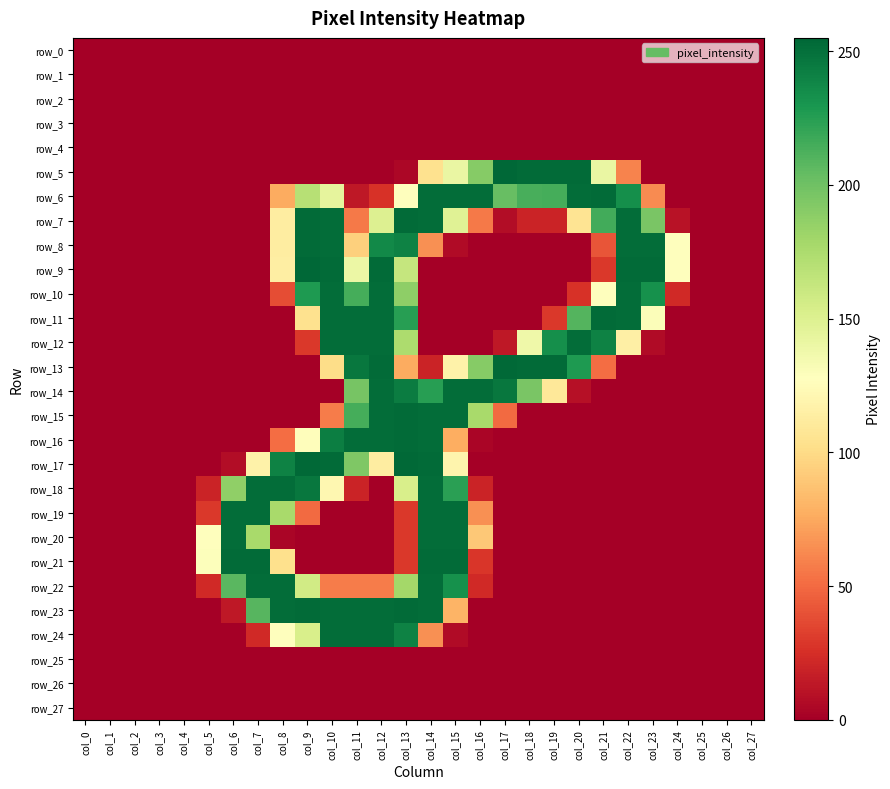

Reading left to right, list all the values displayed in this chart.

row_0: col_0=0	col_1=0	col_2=0	col_3=0	col_4=0	col_5=0	col_6=0	col_7=0	col_8=0	col_9=0	col_10=0	col_11=0	col_12=0	col_13=0	col_14=0	col_15=0	col_16=0	col_17=0	col_18=0	col_19=0	col_20=0	col_21=0	col_22=0	col_23=0	col_24=0	col_25=0	col_26=0	col_27=0
row_1: col_0=0	col_1=0	col_2=0	col_3=0	col_4=0	col_5=0	col_6=0	col_7=0	col_8=0	col_9=0	col_10=0	col_11=0	col_12=0	col_13=0	col_14=0	col_15=0	col_16=0	col_17=0	col_18=0	col_19=0	col_20=0	col_21=0	col_22=0	col_23=0	col_24=0	col_25=0	col_26=0	col_27=0
row_2: col_0=0	col_1=0	col_2=0	col_3=0	col_4=0	col_5=0	col_6=0	col_7=0	col_8=0	col_9=0	col_10=0	col_11=0	col_12=0	col_13=0	col_14=0	col_15=0	col_16=0	col_17=0	col_18=0	col_19=0	col_20=0	col_21=0	col_22=0	col_23=0	col_24=0	col_25=0	col_26=0	col_27=0
row_3: col_0=0	col_1=0	col_2=0	col_3=0	col_4=0	col_5=0	col_6=0	col_7=0	col_8=0	col_9=0	col_10=0	col_11=0	col_12=0	col_13=0	col_14=0	col_15=0	col_16=0	col_17=0	col_18=0	col_19=0	col_20=0	col_21=0	col_22=0	col_23=0	col_24=0	col_25=0	col_26=0	col_27=0
row_4: col_0=0	col_1=0	col_2=0	col_3=0	col_4=0	col_5=0	col_6=0	col_7=0	col_8=0	col_9=0	col_10=0	col_11=0	col_12=0	col_13=0	col_14=0	col_15=0	col_16=0	col_17=0	col_18=0	col_19=0	col_20=0	col_21=0	col_22=0	col_23=0	col_24=0	col_25=0	col_26=0	col_27=0
row_5: col_0=0	col_1=0	col_2=0	col_3=0	col_4=0	col_5=0	col_6=0	col_7=0	col_8=0	col_9=0	col_10=0	col_11=0	col_12=0	col_13=4	col_14=104	col_15=141	col_16=191	col_17=255	col_18=253	col_19=253	col_20=253	col_21=141	col_22=60	col_23=0	col_24=0	col_25=0	col_26=0	col_27=0
row_6: col_0=0	col_1=0	col_2=0	col_3=0	col_4=0	col_5=0	col_6=0	col_7=0	col_8=76	col_9=170	col_10=144	col_11=13	col_12=26	col_13=128	col_14=252	col_15=252	col_16=252	col_17=203	col_18=214	col_19=215	col_20=252	col_21=253	col_22=234	col_23=63	col_24=0	col_25=0	col_26=0	col_27=0
row_7: col_0=0	col_1=0	col_2=0	col_3=0	col_4=0	col_5=0	col_6=0	col_7=0	col_8=113	col_9=253	col_10=252	col_11=56	col_12=150	col_13=253	col_14=252	col_15=148	col_16=56	col_17=7	col_18=19	col_19=19	col_20=106	col_21=216	col_22=252	col_23=196	col_24=10	col_25=0	col_26=0	col_27=0
row_8: col_0=0	col_1=0	col_2=0	col_3=0	col_4=0	col_5=0	col_6=0	col_7=0	col_8=113	col_9=253	col_10=252	col_11=94	col_12=237	col_13=241	col_14=65	col_15=6	col_16=0	col_17=0	col_18=0	col_19=0	col_20=0	col_21=41	col_22=252	col_23=252	col_24=128	col_25=0	col_26=0	col_27=0
row_9: col_0=0	col_1=0	col_2=0	col_3=0	col_4=0	col_5=0	col_6=0	col_7=0	col_8=114	col_9=255	col_10=253	col_11=140	col_12=253	col_13=163	col_14=0	col_15=0	col_16=0	col_17=0	col_18=0	col_19=0	col_20=0	col_21=29	col_22=253	col_23=253	col_24=128	col_25=0	col_26=0	col_27=0
row_10: col_0=0	col_1=0	col_2=0	col_3=0	col_4=0	col_5=0	col_6=0	col_7=0	col_8=38	col_9=228	col_10=252	col_11=215	col_12=252	col_13=188	col_14=0	col_15=0	col_16=0	col_17=0	col_18=0	col_19=0	col_20=26	col_21=128	col_22=252	col_23=233	col_24=22	col_25=0	col_26=0	col_27=0
row_11: col_0=0	col_1=0	col_2=0	col_3=0	col_4=0	col_5=0	col_6=0	col_7=0	col_8=0	col_9=104	col_10=252	col_11=252	col_12=252	col_13=225	col_14=0	col_15=0	col_16=0	col_17=0	col_18=0	col_19=29	col_20=210	col_21=253	col_22=252	col_23=130	col_24=0	col_25=0	col_26=0	col_27=0
row_12: col_0=0	col_1=0	col_2=0	col_3=0	col_4=0	col_5=0	col_6=0	col_7=0	col_8=0	col_9=29	col_10=252	col_11=252	col_12=252	col_13=175	col_14=0	col_15=0	col_16=0	col_17=13	col_18=138	col_19=234	col_20=252	col_21=241	col_22=115	col_23=6	col_24=0	col_25=0	col_26=0	col_27=0
row_13: col_0=0	col_1=0	col_2=0	col_3=0	col_4=0	col_5=0	col_6=0	col_7=0	col_8=0	col_9=0	col_10=101	col_11=247	col_12=253	col_13=76	col_14=19	col_15=117	col_16=191	col_17=254	col_18=253	col_19=253	col_20=228	col_21=51	col_22=0	col_23=0	col_24=0	col_25=0	col_26=0	col_27=0
row_14: col_0=0	col_1=0	col_2=0	col_3=0	col_4=0	col_5=0	col_6=0	col_7=0	col_8=0	col_9=0	col_10=0	col_11=197	col_12=252	col_13=244	col_14=225	col_15=252	col_16=252	col_17=247	col_18=196	col_19=109	col_20=9	col_21=0	col_22=0	col_23=0	col_24=0	col_25=0	col_26=0	col_27=0
row_15: col_0=0	col_1=0	col_2=0	col_3=0	col_4=0	col_5=0	col_6=0	col_7=0	col_8=0	col_9=0	col_10=57	col_11=215	col_12=252	col_13=253	col_14=252	col_15=252	col_16=177	col_17=50	col_18=0	col_19=0	col_20=0	col_21=0	col_22=0	col_23=0	col_24=0	col_25=0	col_26=0	col_27=0
row_16: col_0=0	col_1=0	col_2=0	col_3=0	col_4=0	col_5=0	col_6=0	col_7=0	col_8=51	col_9=126	col_10=243	col_11=252	col_12=252	col_13=253	col_14=252	col_15=77	col_16=3	col_17=0	col_18=0	col_19=0	col_20=0	col_21=0	col_22=0	col_23=0	col_24=0	col_25=0	col_26=0	col_27=0
row_17: col_0=0	col_1=0	col_2=0	col_3=0	col_4=0	col_5=0	col_6=7	col_7=117	col_8=241	col_9=254	col_10=253	col_11=194	col_12=113	col_13=254	col_14=253	col_15=119	col_16=0	col_17=0	col_18=0	col_19=0	col_20=0	col_21=0	col_22=0	col_23=0	col_24=0	col_25=0	col_26=0	col_27=0
row_18: col_0=0	col_1=0	col_2=0	col_3=0	col_4=0	col_5=19	col_6=187	col_7=252	col_8=252	col_9=247	col_10=121	col_11=19	col_12=0	col_13=153	col_14=252	col_15=224	col_16=19	col_17=0	col_18=0	col_19=0	col_20=0	col_21=0	col_22=0	col_23=0	col_24=0	col_25=0	col_26=0	col_27=0
row_19: col_0=0	col_1=0	col_2=0	col_3=0	col_4=0	col_5=29	col_6=252	col_7=252	col_8=177	col_9=50	col_10=0	col_11=0	col_12=0	col_13=29	col_14=252	col_15=252	col_16=65	col_17=0	col_18=0	col_19=0	col_20=0	col_21=0	col_22=0	col_23=0	col_24=0	col_25=0	col_26=0	col_27=0
row_20: col_0=0	col_1=0	col_2=0	col_3=0	col_4=0	col_5=128	col_6=252	col_7=177	col_8=3	col_9=0	col_10=0	col_11=0	col_12=0	col_13=29	col_14=252	col_15=252	col_16=90	col_17=0	col_18=0	col_19=0	col_20=0	col_21=0	col_22=0	col_23=0	col_24=0	col_25=0	col_26=0	col_27=0
row_21: col_0=0	col_1=0	col_2=0	col_3=0	col_4=0	col_5=129	col_6=253	col_7=253	col_8=103	col_9=0	col_10=0	col_11=0	col_12=0	col_13=29	col_14=253	col_15=253	col_16=28	col_17=0	col_18=0	col_19=0	col_20=0	col_21=0	col_22=0	col_23=0	col_24=0	col_25=0	col_26=0	col_27=0
row_22: col_0=0	col_1=0	col_2=0	col_3=0	col_4=0	col_5=22	col_6=208	col_7=252	col_8=252	col_9=157	col_10=57	col_11=57	col_12=57	col_13=179	col_14=252	col_15=233	col_16=22	col_17=0	col_18=0	col_19=0	col_20=0	col_21=0	col_22=0	col_23=0	col_24=0	col_25=0	col_26=0	col_27=0
row_23: col_0=0	col_1=0	col_2=0	col_3=0	col_4=0	col_5=0	col_6=13	col_7=209	col_8=252	col_9=253	col_10=252	col_11=252	col_12=252	col_13=253	col_14=252	col_15=80	col_16=0	col_17=0	col_18=0	col_19=0	col_20=0	col_21=0	col_22=0	col_23=0	col_24=0	col_25=0	col_26=0	col_27=0
row_24: col_0=0	col_1=0	col_2=0	col_3=0	col_4=0	col_5=0	col_6=0	col_7=22	col_8=128	col_9=153	col_10=252	col_11=252	col_12=252	col_13=241	col_14=65	col_15=6	col_16=0	col_17=0	col_18=0	col_19=0	col_20=0	col_21=0	col_22=0	col_23=0	col_24=0	col_25=0	col_26=0	col_27=0
row_25: col_0=0	col_1=0	col_2=0	col_3=0	col_4=0	col_5=0	col_6=0	col_7=0	col_8=0	col_9=0	col_10=0	col_11=0	col_12=0	col_13=0	col_14=0	col_15=0	col_16=0	col_17=0	col_18=0	col_19=0	col_20=0	col_21=0	col_22=0	col_23=0	col_24=0	col_25=0	col_26=0	col_27=0
row_26: col_0=0	col_1=0	col_2=0	col_3=0	col_4=0	col_5=0	col_6=0	col_7=0	col_8=0	col_9=0	col_10=0	col_11=0	col_12=0	col_13=0	col_14=0	col_15=0	col_16=0	col_17=0	col_18=0	col_19=0	col_20=0	col_21=0	col_22=0	col_23=0	col_24=0	col_25=0	col_26=0	col_27=0
row_27: col_0=0	col_1=0	col_2=0	col_3=0	col_4=0	col_5=0	col_6=0	col_7=0	col_8=0	col_9=0	col_10=0	col_11=0	col_12=0	col_13=0	col_14=0	col_15=0	col_16=0	col_17=0	col_18=0	col_19=0	col_20=0	col_21=0	col_22=0	col_23=0	col_24=0	col_25=0	col_26=0	col_27=0